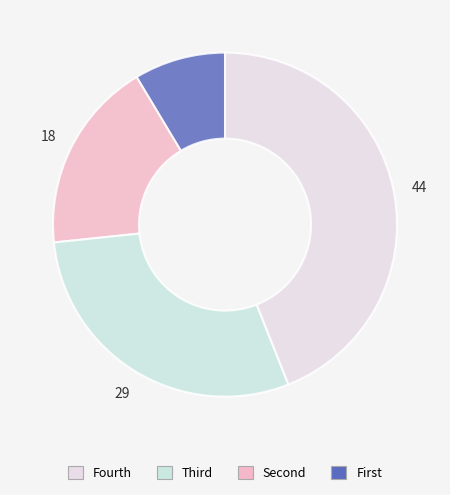

How many slices are in this pie chart?

4